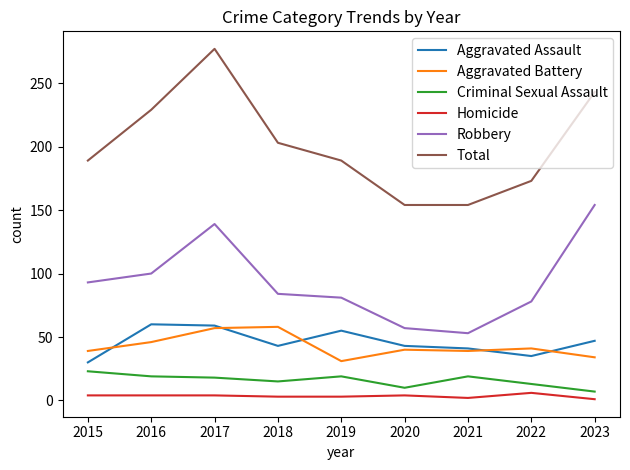

Is the value of Robbery at 2019 greater than the value of Total at 2022?

No